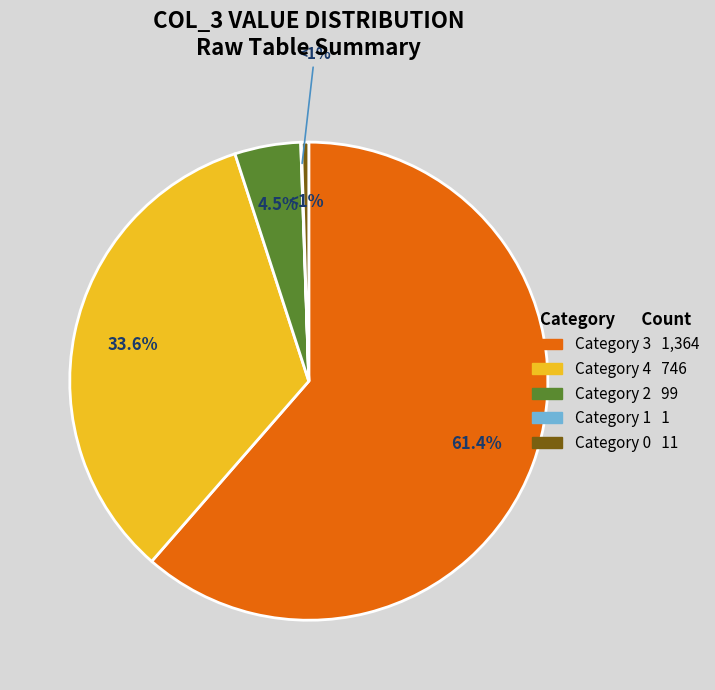

How many segments does this pie chart have?

5